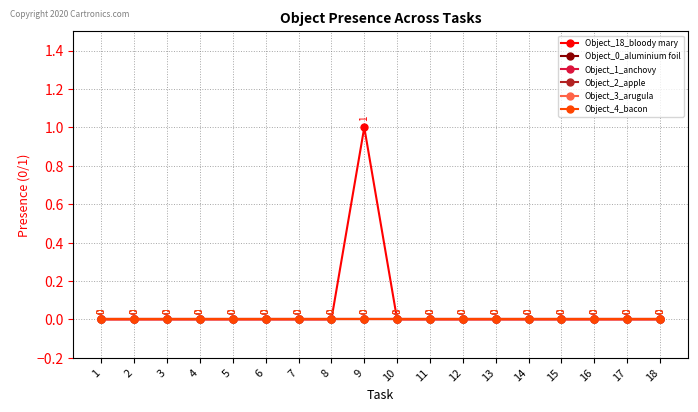

Is this an area chart (filled region under the line)?

No